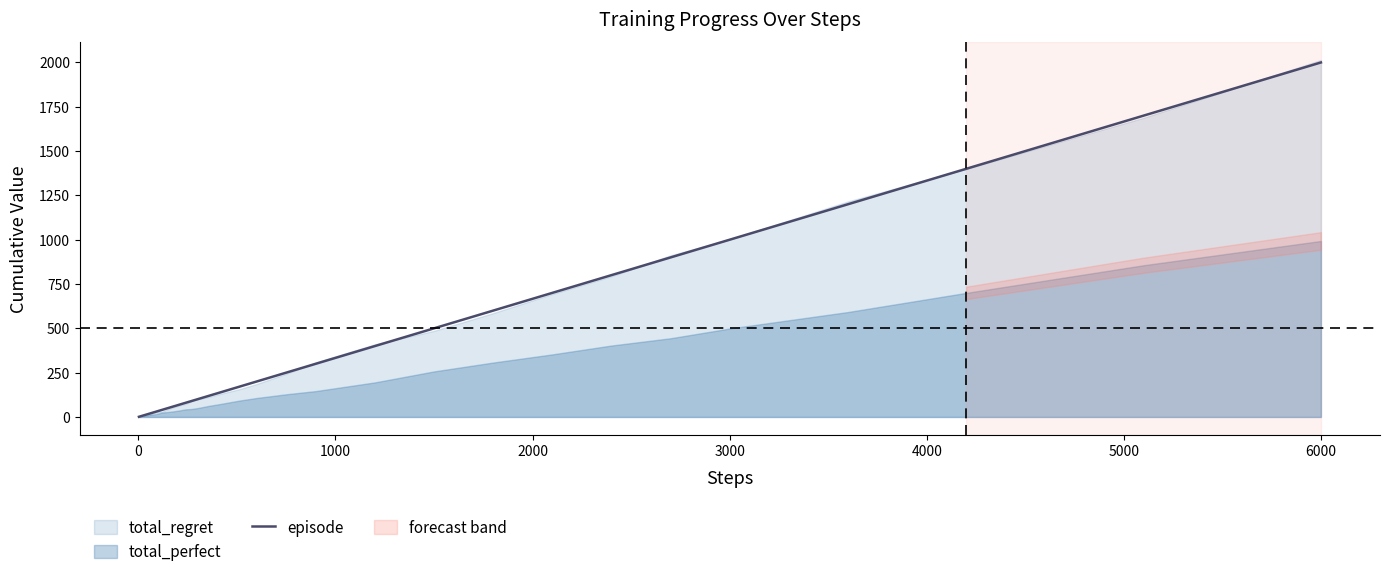

What is the highest value of the episode series?

2000